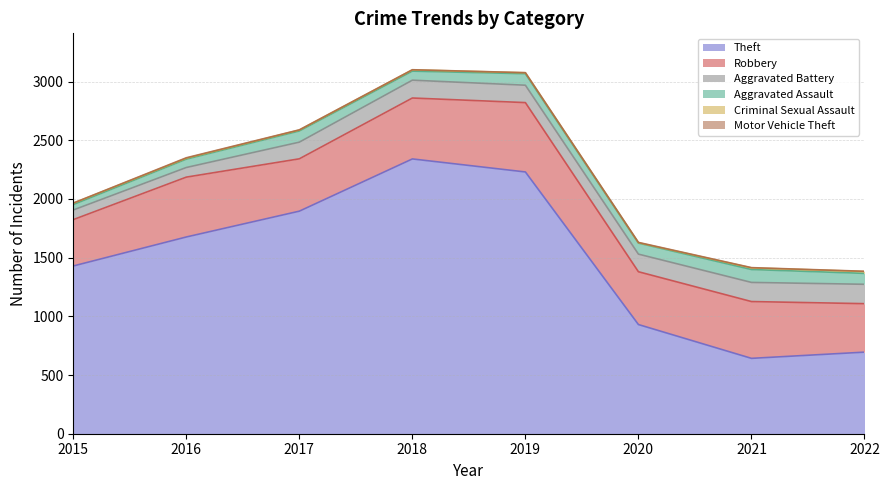

At which category does the chart reach its minimum across all series?

2015